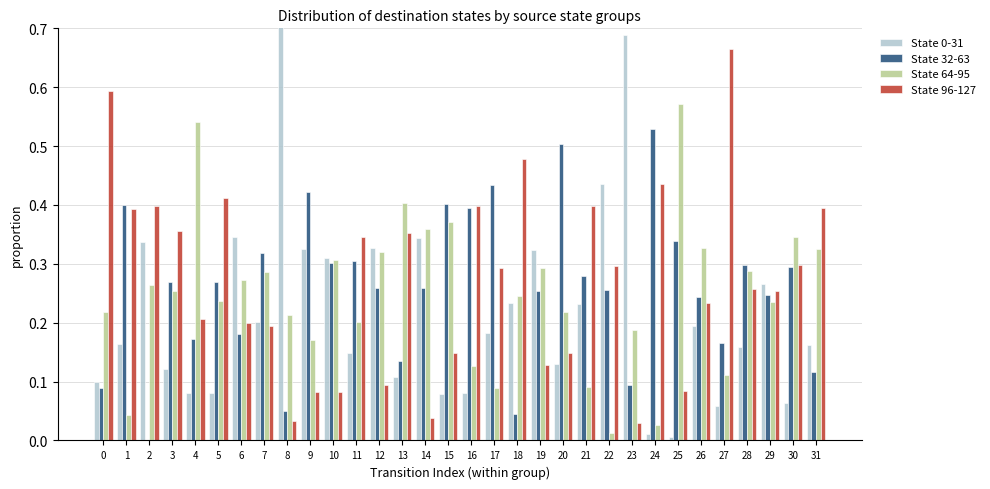

What is the sum of all State 0-31 values?

7.0